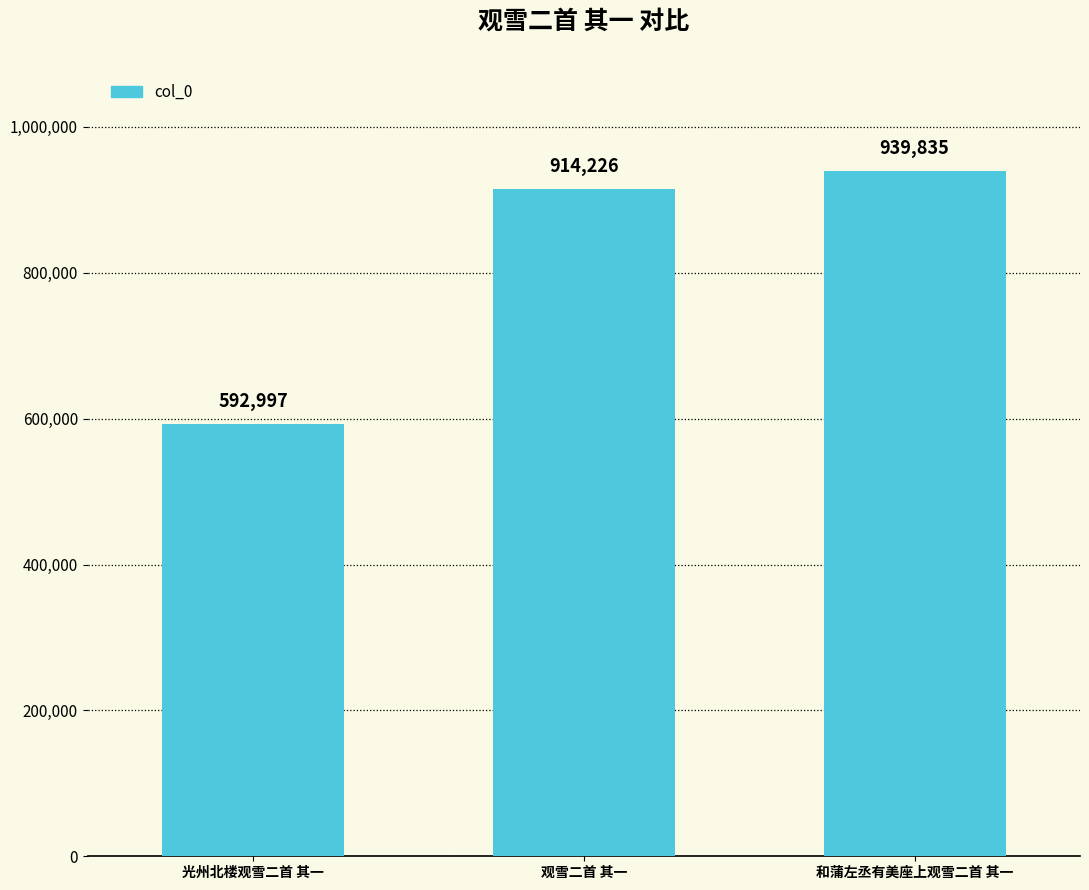

How many series are shown in this chart?

1